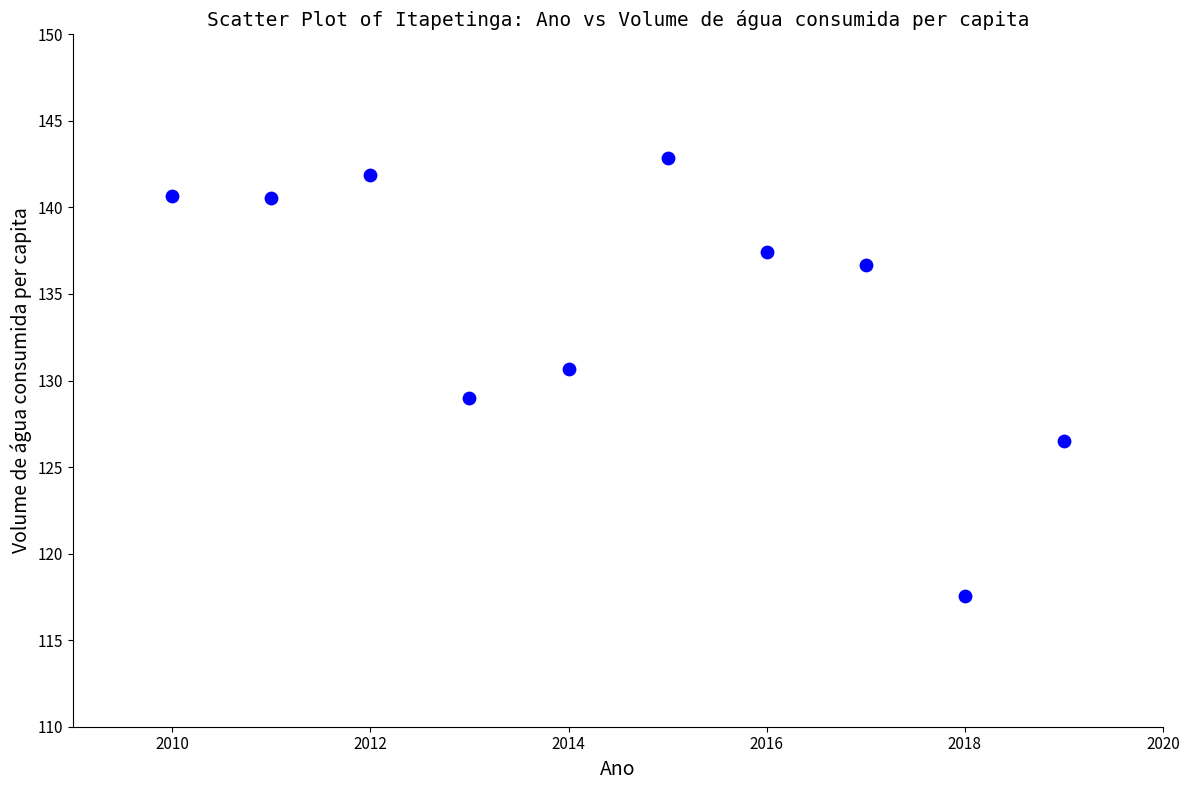

What is the average Y value?

134.4